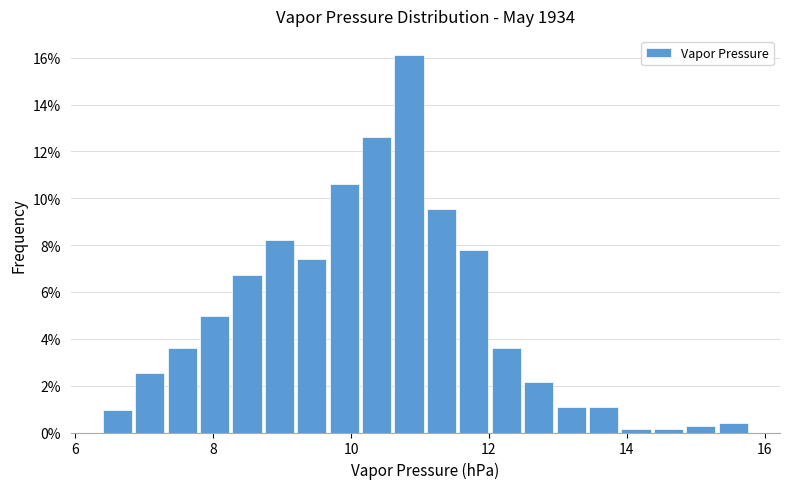

Read against the x-axis, roughly where is the centre of the tallest bar?

10.8